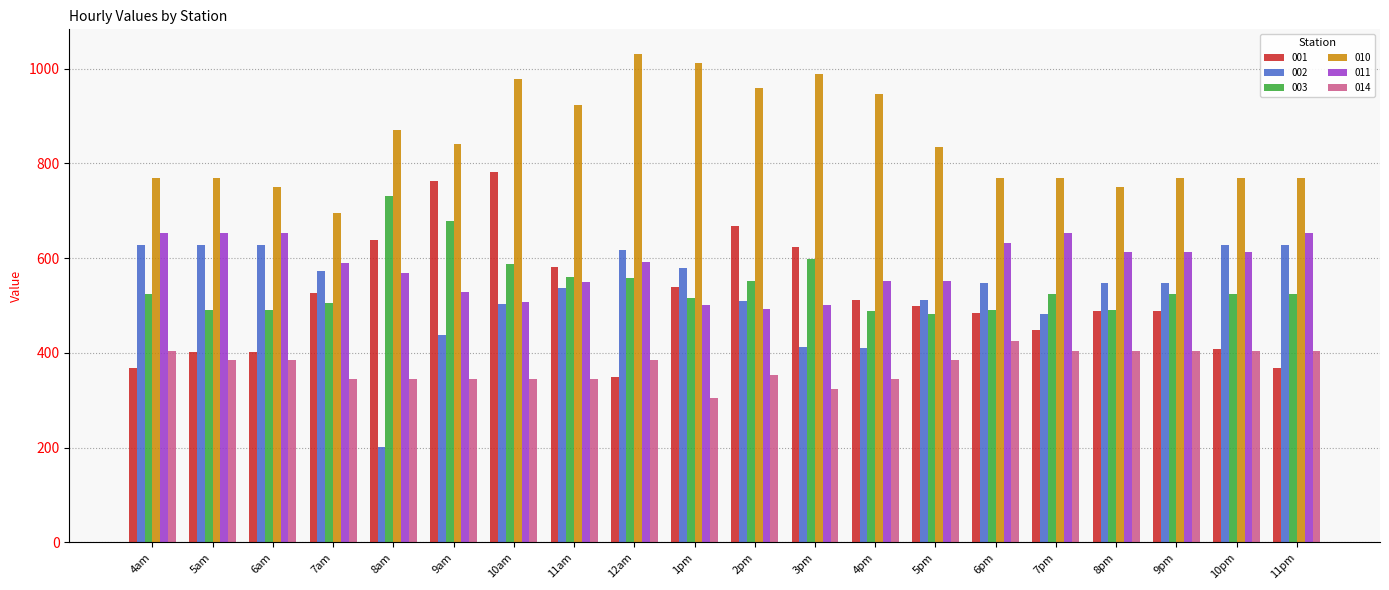

What is the difference between the maximum and minimum values in the 001 series?

433.1